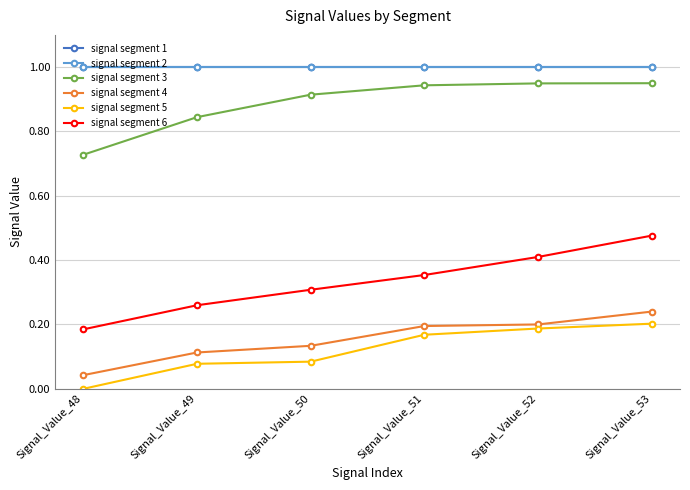

Which series has the largest total across all categories?

signal segment 2